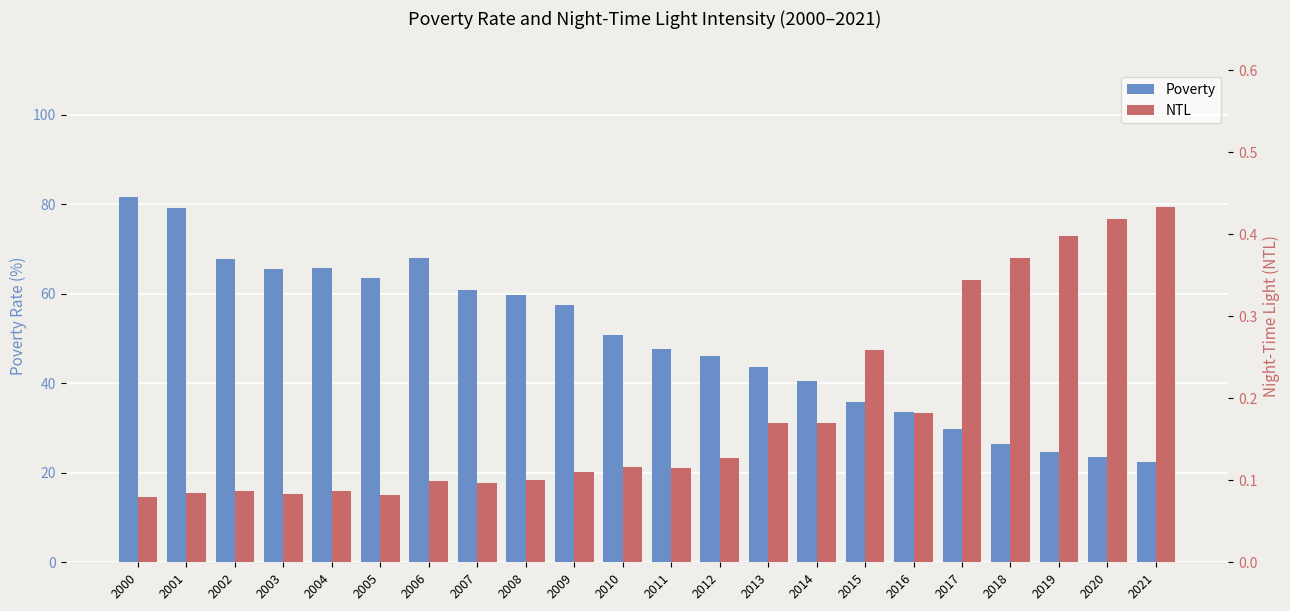

How many bars are there in each group?

2